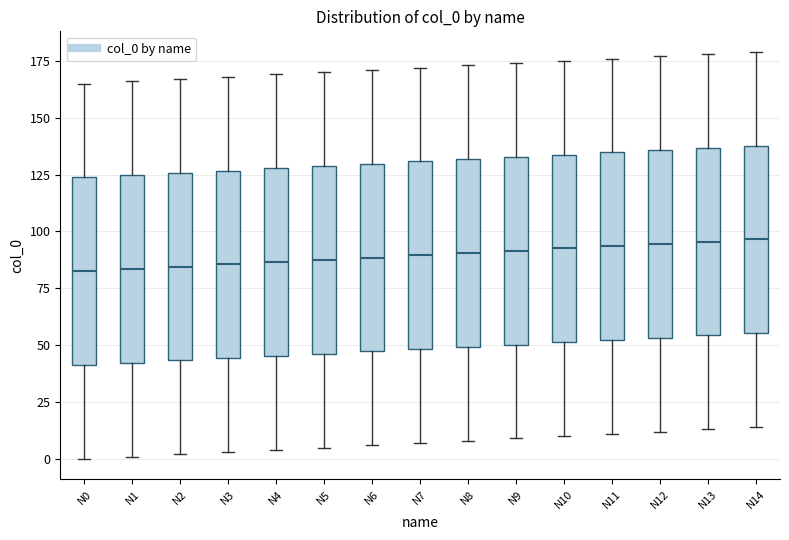

Reading left to right, read every box against the y-axis: the position of its median line, the range the box covers, and the ends of its whiskers. The values are not printed on the chart, so give them approximately, as read against the axis.

N0: median 85, box 40 to 125, whiskers 0 to 165
N1: median 85, box 40 to 125, whiskers 0 to 165
N2: median 85, box 45 to 125, whiskers 0 to 165
N3: median 85, box 45 to 125, whiskers 5 to 170
N4: median 85, box 45 to 130, whiskers 5 to 170
N5: median 90, box 45 to 130, whiskers 5 to 170
N6: median 90, box 45 to 130, whiskers 5 to 170
N7: median 90, box 50 to 130, whiskers 5 to 170
N8: median 90, box 50 to 130, whiskers 10 to 175
N9: median 90, box 50 to 135, whiskers 10 to 175
N10: median 95, box 50 to 135, whiskers 10 to 175
N11: median 95, box 50 to 135, whiskers 10 to 175
N12: median 95, box 55 to 135, whiskers 10 to 175
N13: median 95, box 55 to 135, whiskers 15 to 180
N14: median 95, box 55 to 140, whiskers 15 to 180